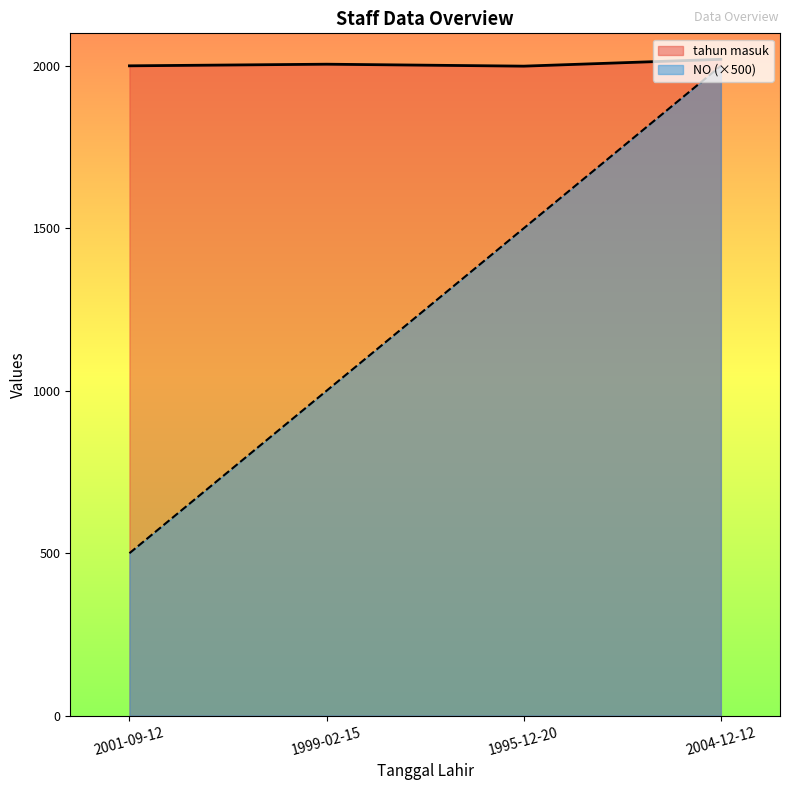

Count the NO values in the range 1000 to 2000.

3